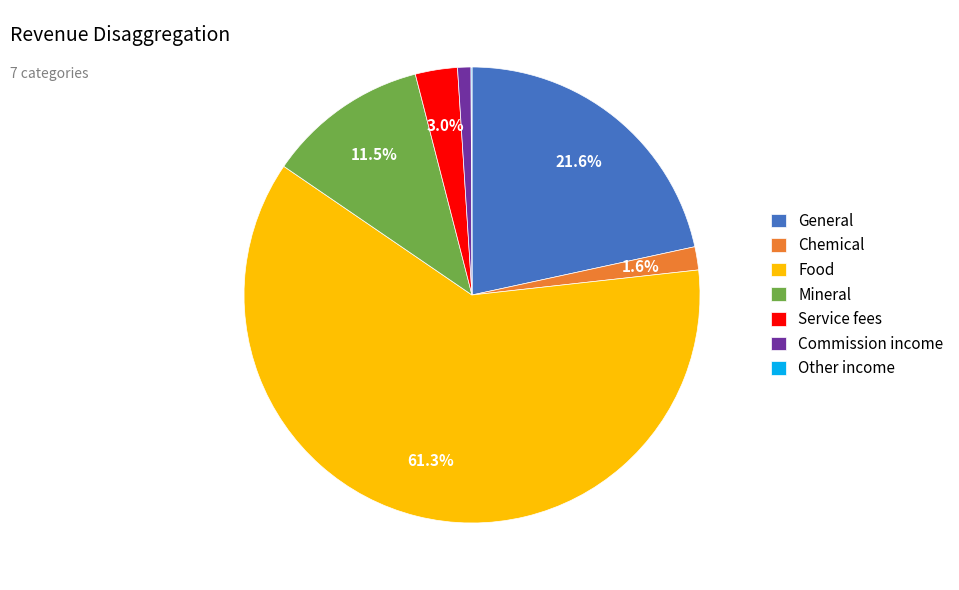

Between Commission income and Mineral, which is larger?

Mineral